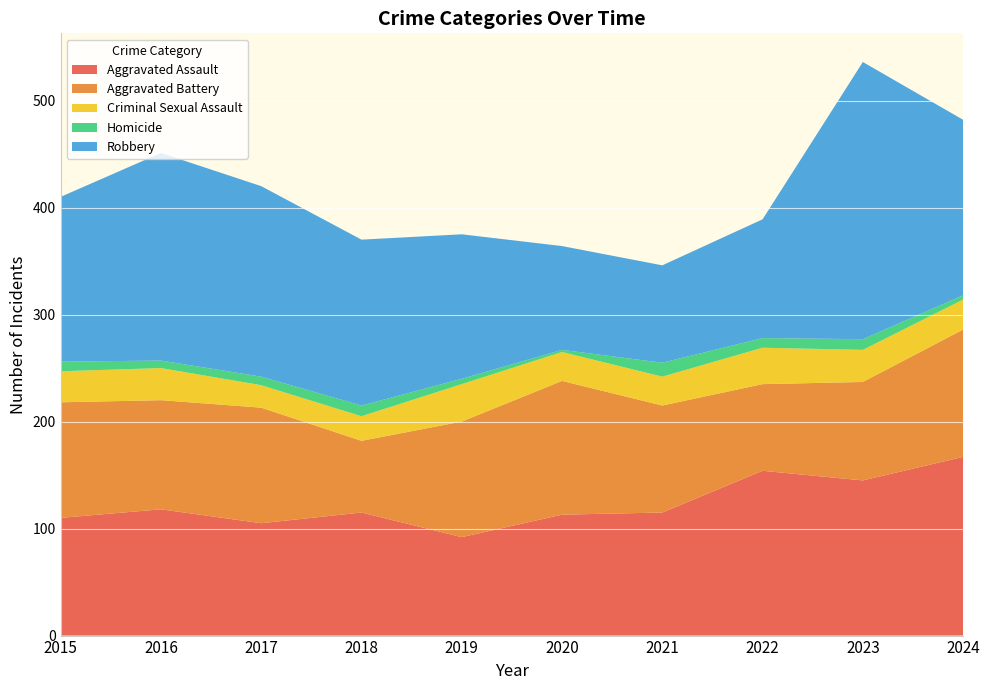

Reading right to left, extract all data points from this chart.

Aggravated Assault: 167	145	154	115	113	92	115	105	118	110
Aggravated Battery: 119	92	81	100	125	108	67	108	102	108
Criminal Sexual Assault: 28	30	34	27	27	35	23	21	30	29
Homicide: 4	10	9	13	2	5	10	8	7	9
Robbery: 164	259	111	91	97	135	155	178	194	154